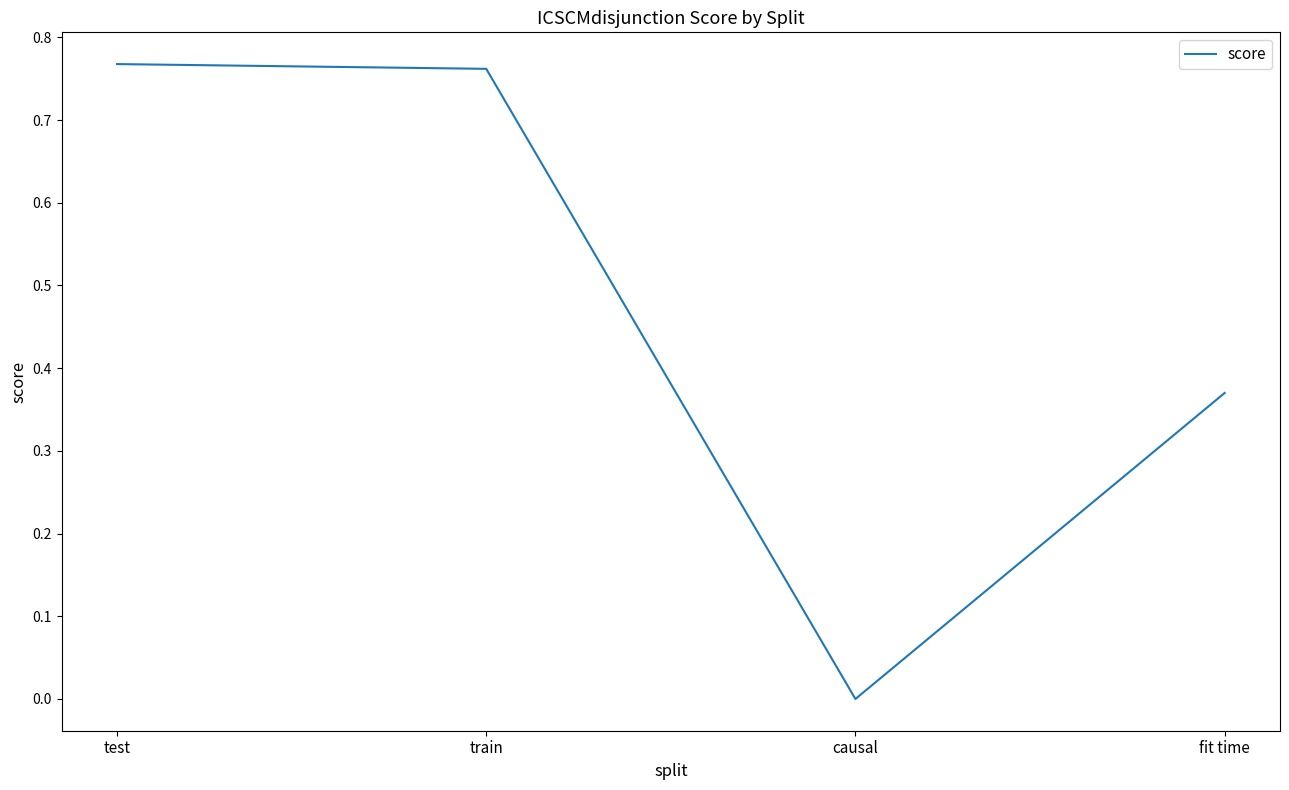

At which category does the data reach its first local valley?

causal